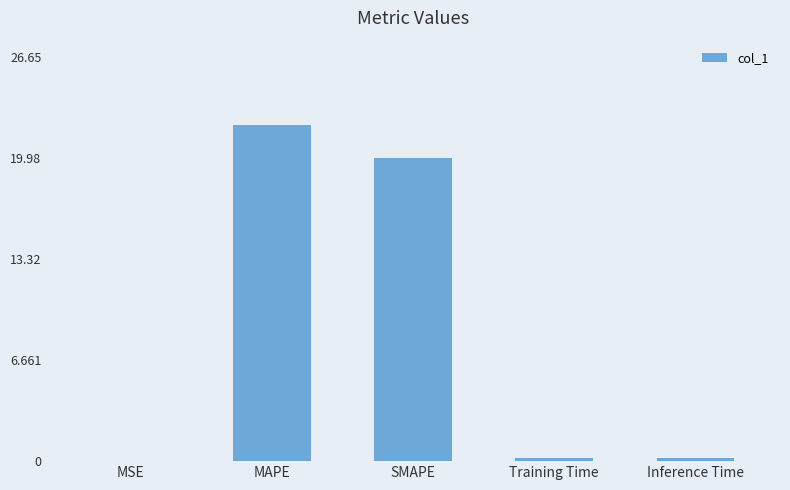

Where is the data nearest to the value 11?

SMAPE